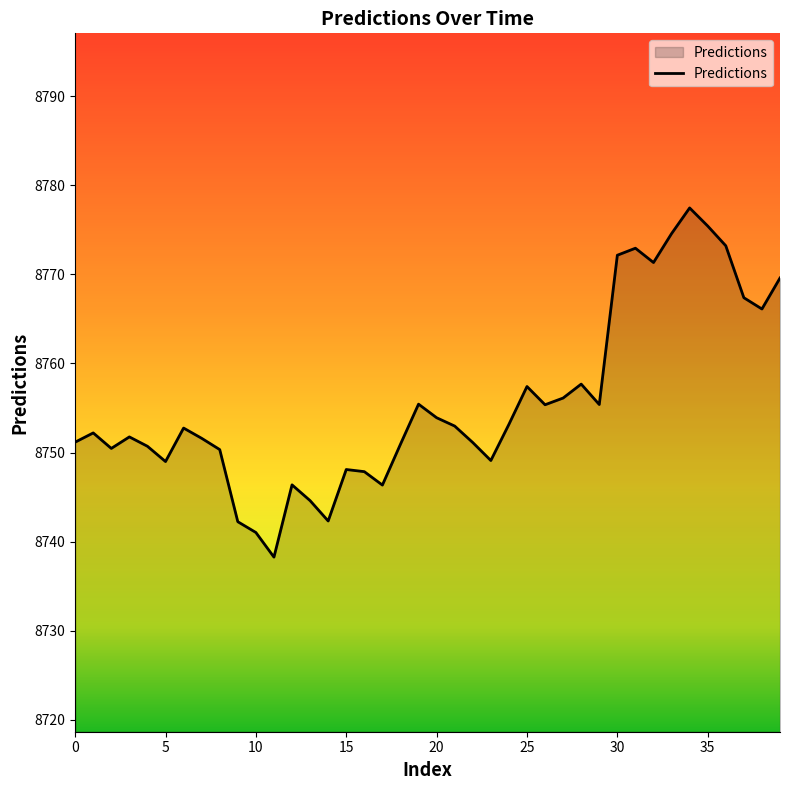

What is the greatest value displayed?

8777.5